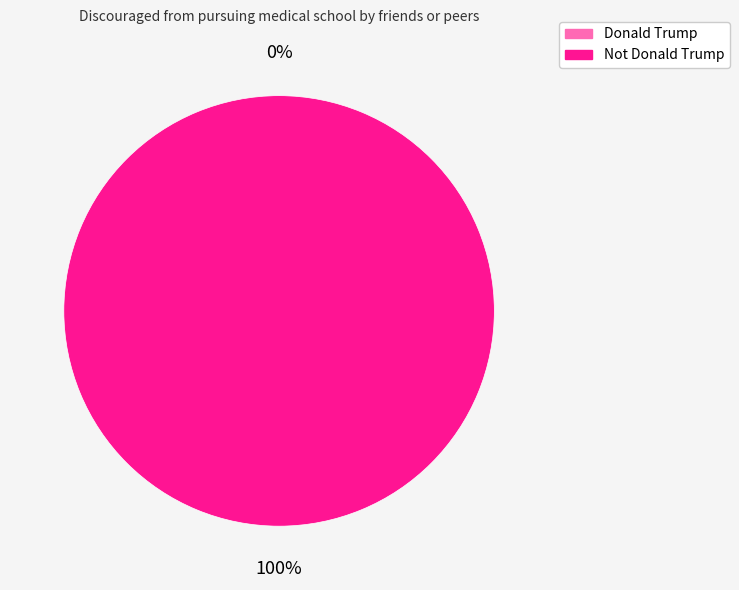

Which slice is the smallest?

Donald Trump